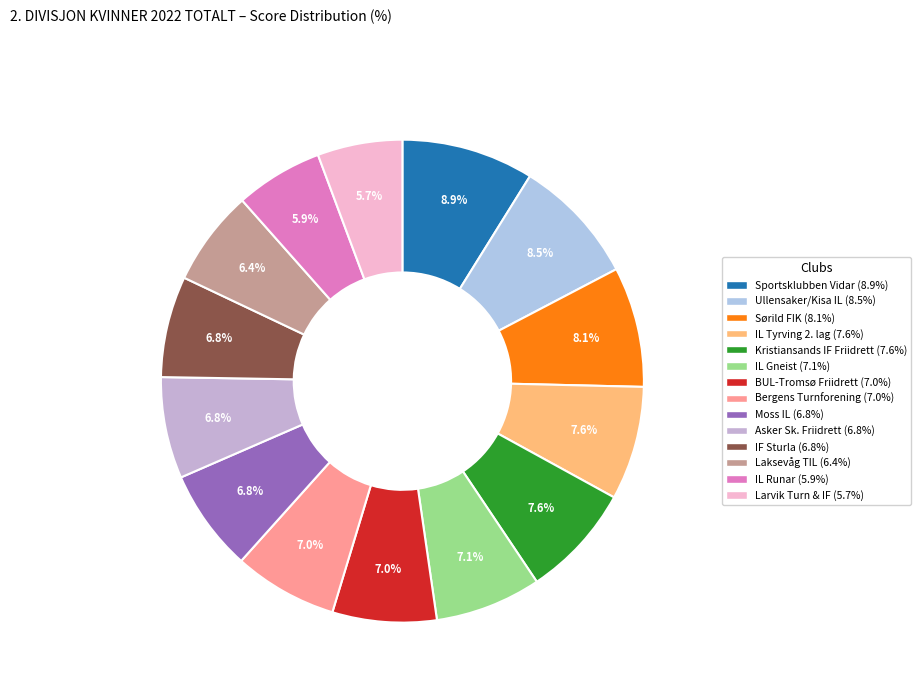

Which has a higher value, Kristiansands IF Friidrett or IL Runar?

Kristiansands IF Friidrett